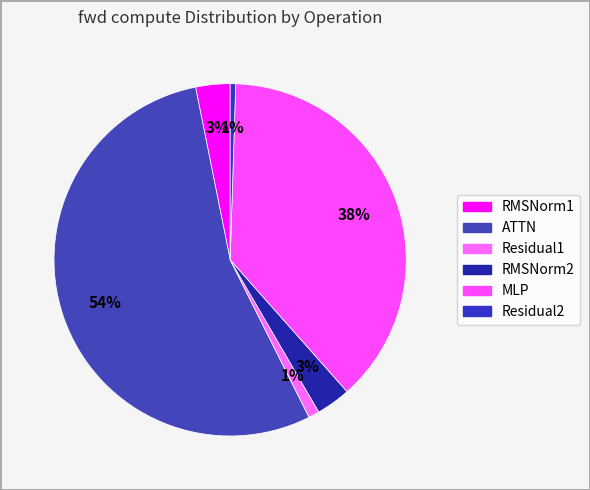

To the nearest percent, what portion does MLP represent?

38%